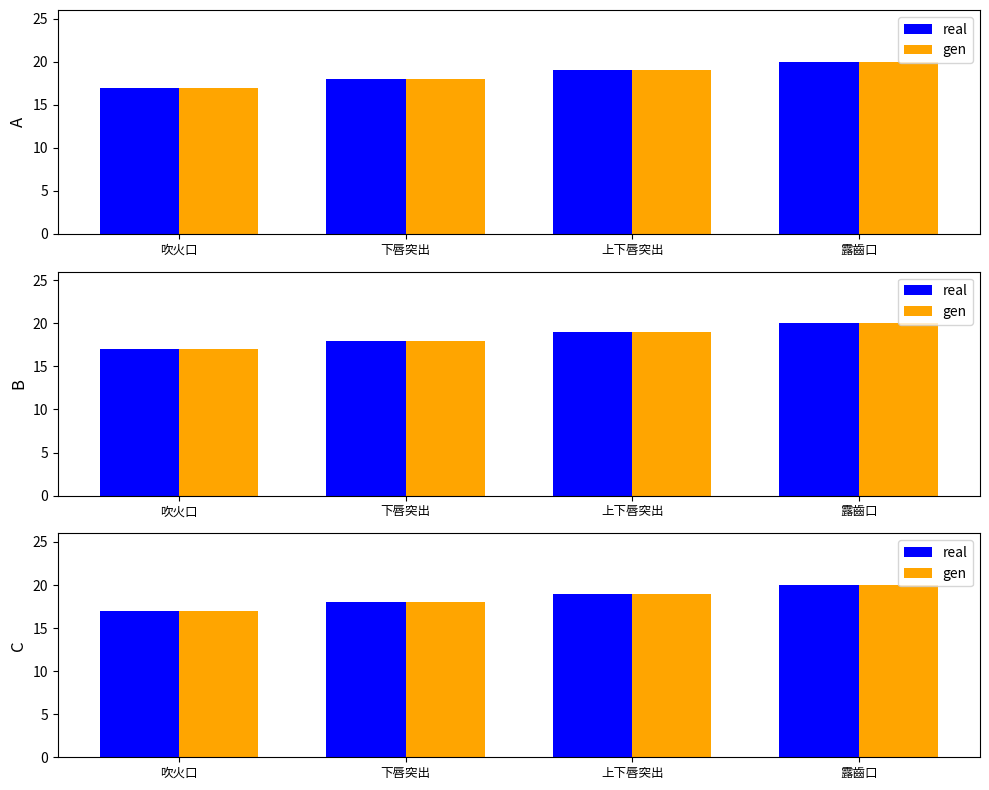

At which label is gen closest to 18?

下唇突出